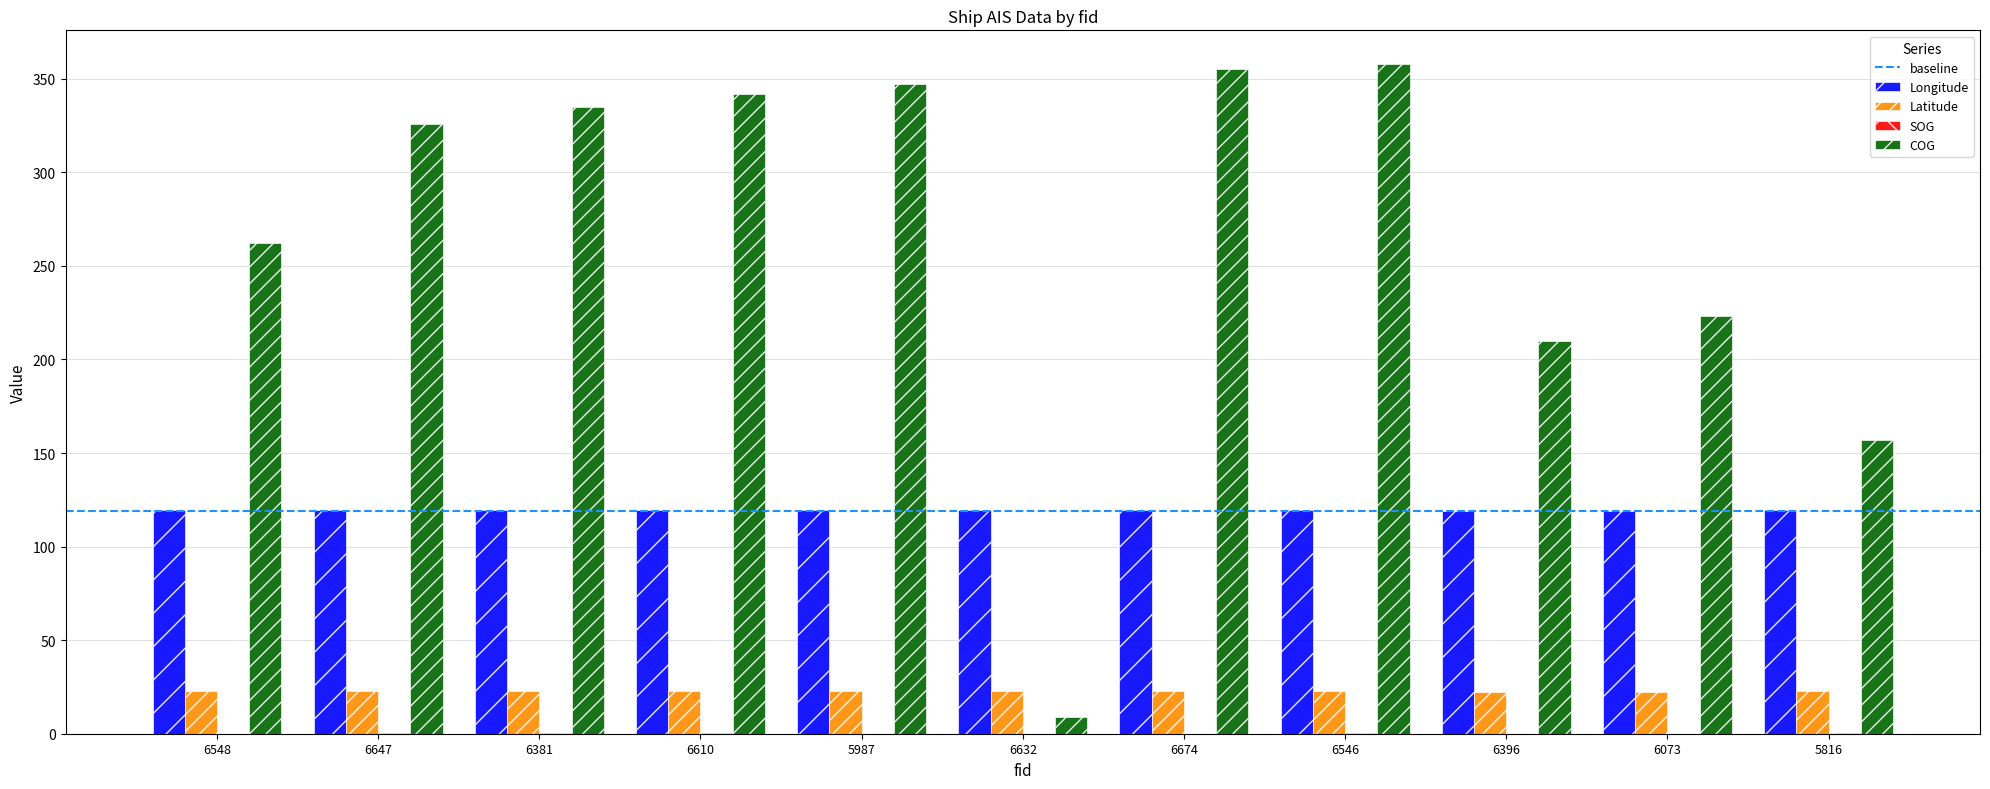

What is the greatest value displayed?

358.0